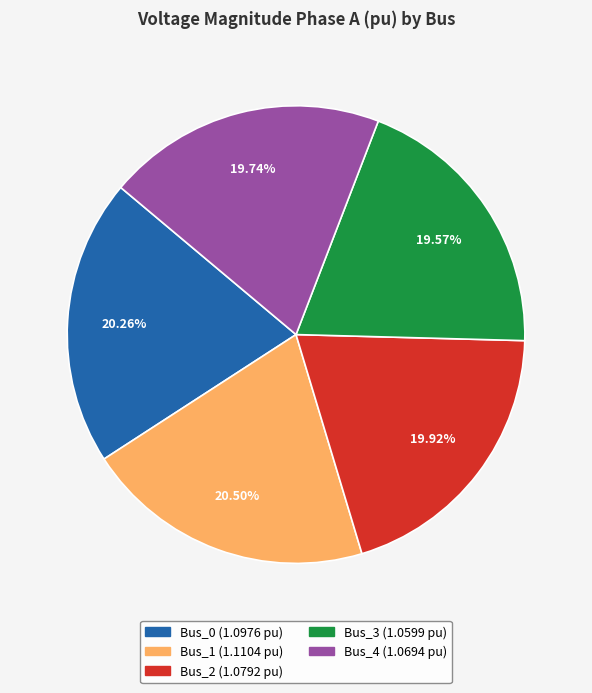

Combined, do Bus_4 and Bus_2 account for over 50%?

No